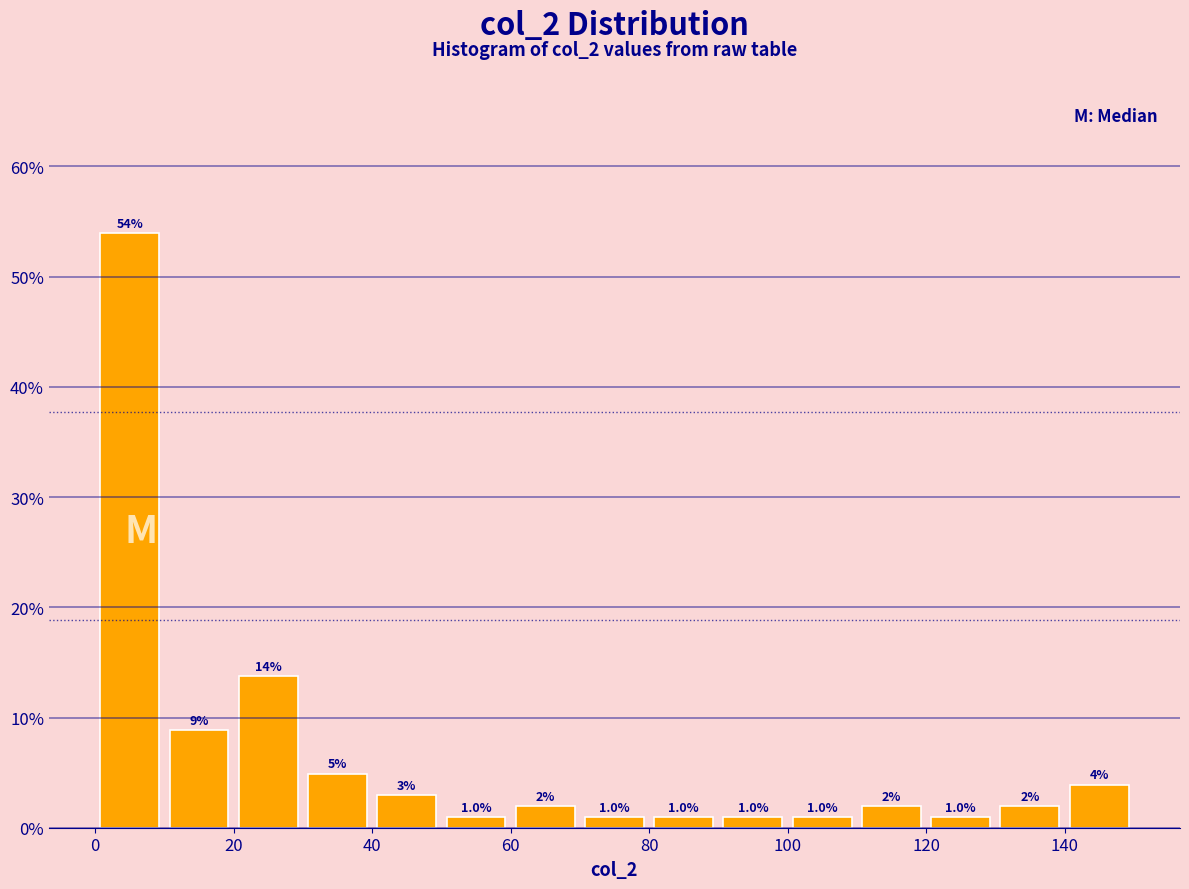

Over which range of the x-axis is the bar tallest?

0 to 10